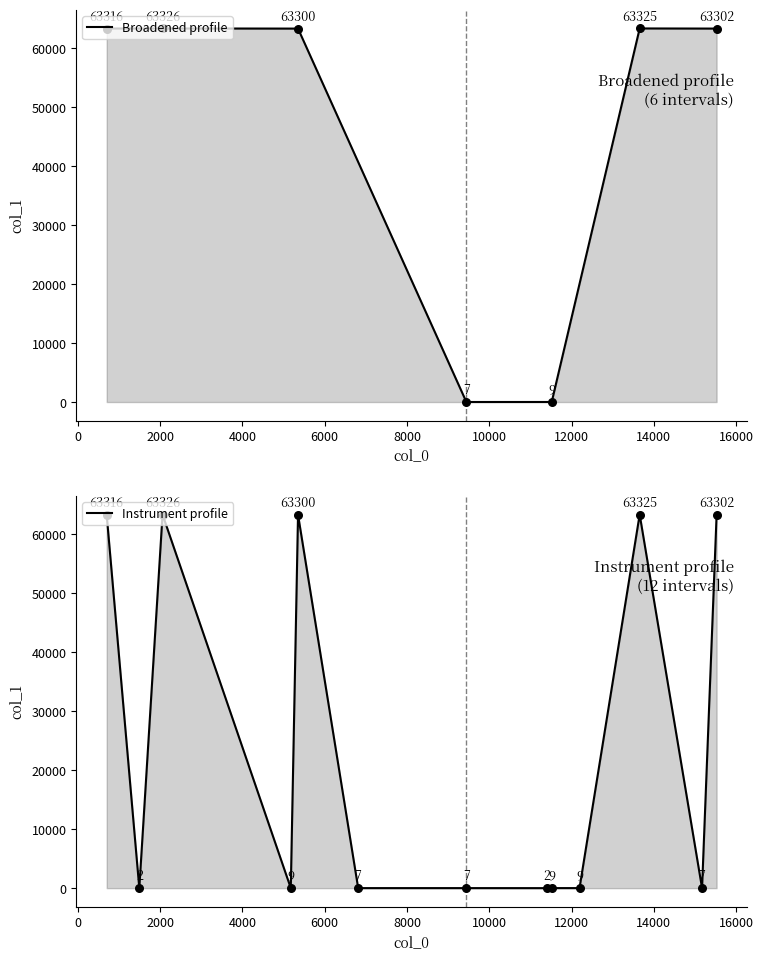

What is the change in value from 4 to 12?

-63302